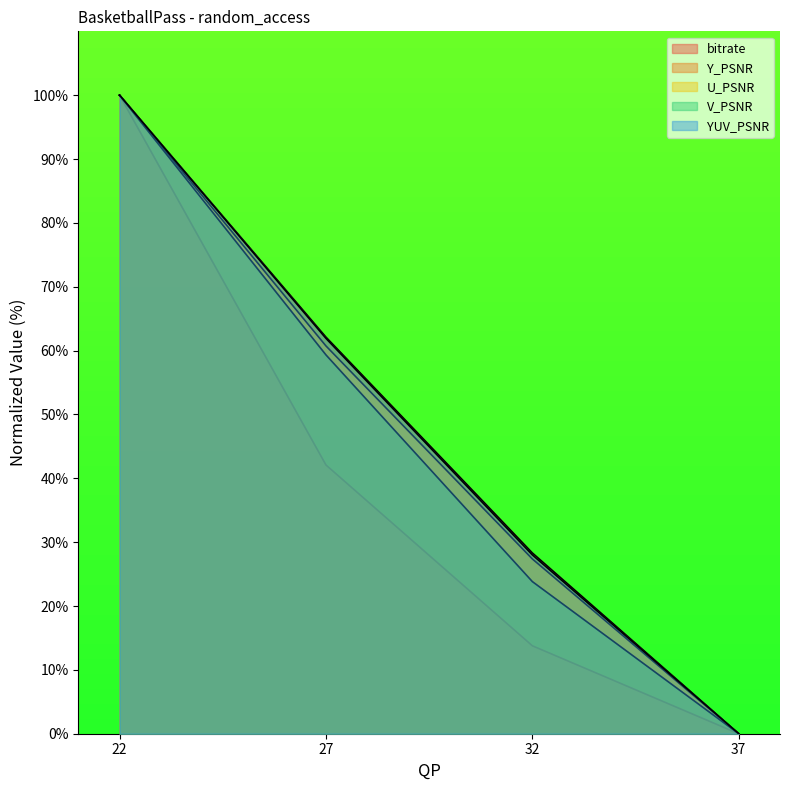

Which label corresponds to the smallest value in the chart?

37